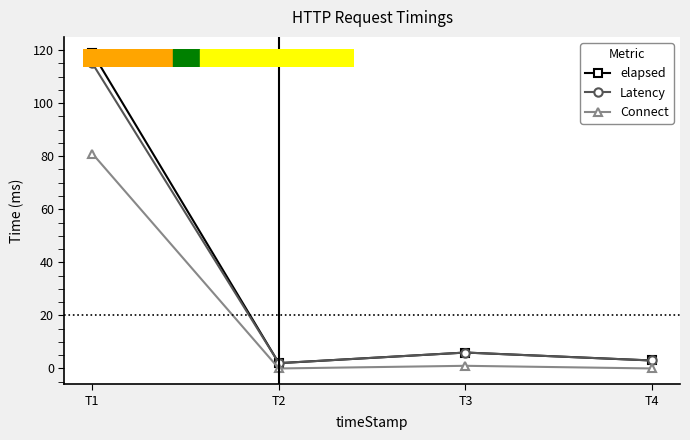

What is the difference between the maximum and second lowest values in the Latency series?

112